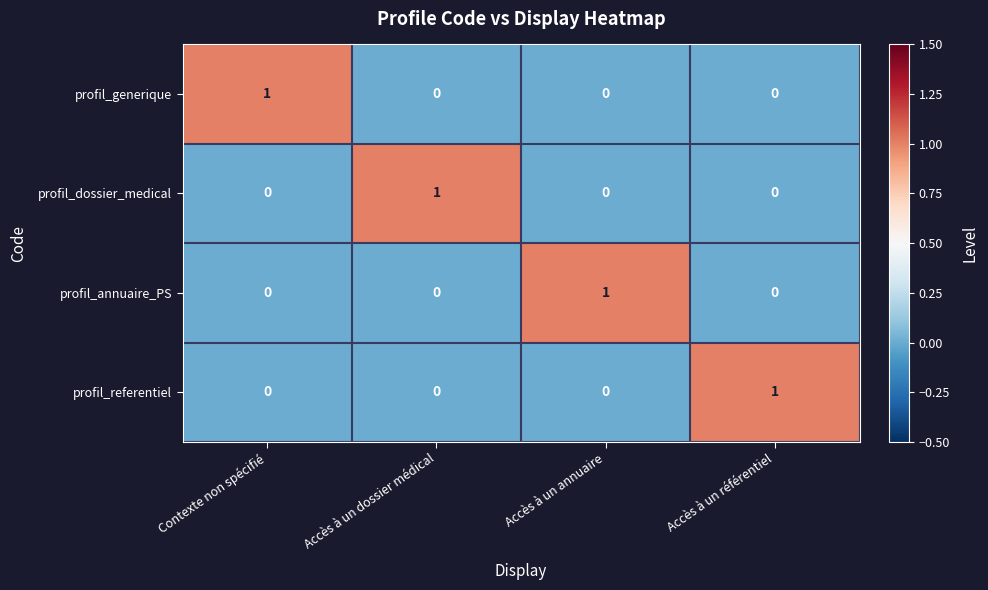

Reading left to right, what are all the values shown in this chart?

profil_generique: 1	0	0	0
profil_dossier_medical: 0	1	0	0
profil_annuaire_PS: 0	0	1	0
profil_referentiel: 0	0	0	1